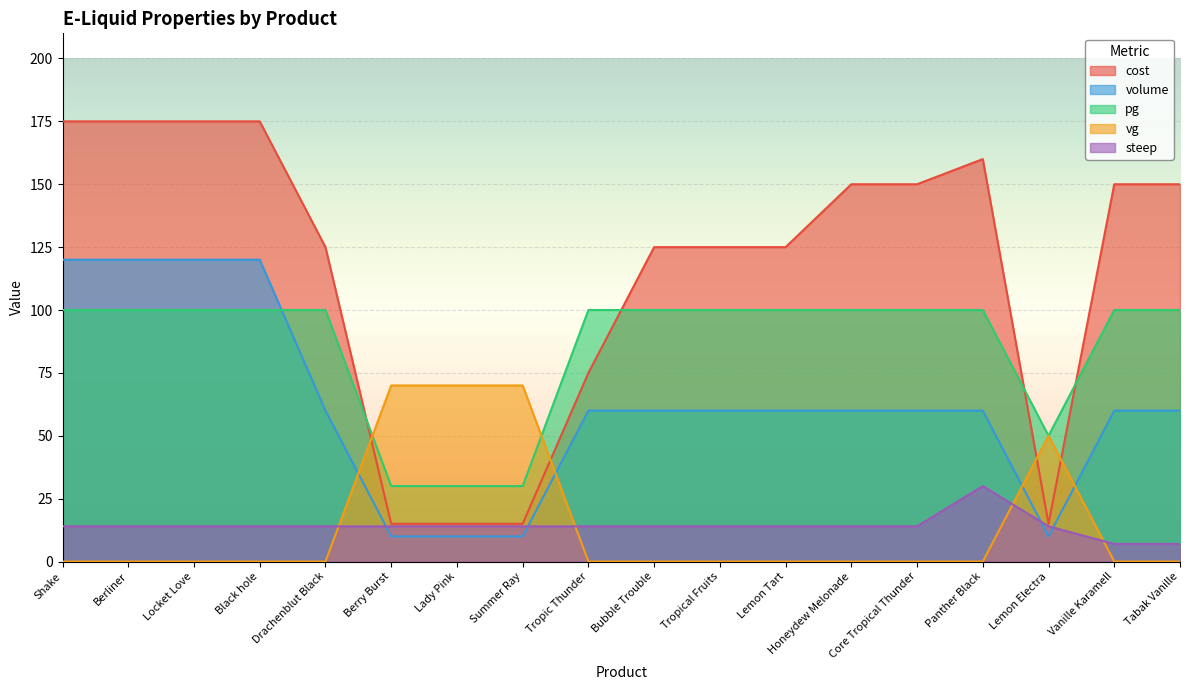

Reading right to left, what are all the values shown in this chart?

cost: Tabak Vanille=150	Vanille Karamell=150	Lemon Electra=15	Panther Black=160	Core Tropical Thunder=150	Honeydew Melonade=150	Lemon Tart=125	Tropical Fruits=125	Bubble Trouble=125	Tropic Thunder=75	Summer Ray=15	Lady Pink=15	Berry Burst=15	Drachenblut Black=125	Black hole=175	Locket Love=175	Berliner=175	Shake=175
volume: Tabak Vanille=60	Vanille Karamell=60	Lemon Electra=10	Panther Black=60	Core Tropical Thunder=60	Honeydew Melonade=60	Lemon Tart=60	Tropical Fruits=60	Bubble Trouble=60	Tropic Thunder=60	Summer Ray=10	Lady Pink=10	Berry Burst=10	Drachenblut Black=60	Black hole=120	Locket Love=120	Berliner=120	Shake=120
pg: Tabak Vanille=100	Vanille Karamell=100	Lemon Electra=50	Panther Black=100	Core Tropical Thunder=100	Honeydew Melonade=100	Lemon Tart=100	Tropical Fruits=100	Bubble Trouble=100	Tropic Thunder=100	Summer Ray=30	Lady Pink=30	Berry Burst=30	Drachenblut Black=100	Black hole=100	Locket Love=100	Berliner=100	Shake=100
vg: Tabak Vanille=0	Vanille Karamell=0	Lemon Electra=50	Panther Black=0	Core Tropical Thunder=0	Honeydew Melonade=0	Lemon Tart=0	Tropical Fruits=0	Bubble Trouble=0	Tropic Thunder=0	Summer Ray=70	Lady Pink=70	Berry Burst=70	Drachenblut Black=0	Black hole=0	Locket Love=0	Berliner=0	Shake=0
steep: Tabak Vanille=7	Vanille Karamell=7	Lemon Electra=14	Panther Black=30	Core Tropical Thunder=14	Honeydew Melonade=14	Lemon Tart=14	Tropical Fruits=14	Bubble Trouble=14	Tropic Thunder=14	Summer Ray=14	Lady Pink=14	Berry Burst=14	Drachenblut Black=14	Black hole=14	Locket Love=14	Berliner=14	Shake=14